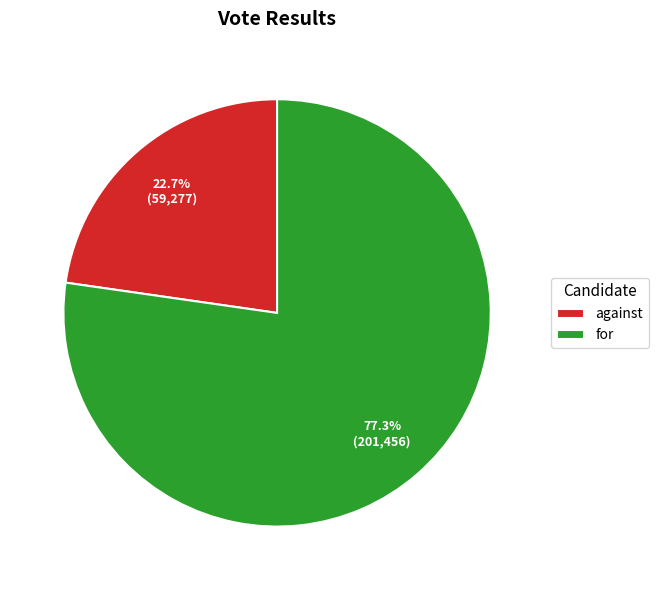

To the nearest percent, what is the difference between the largest and smallest slice percentages?

55%